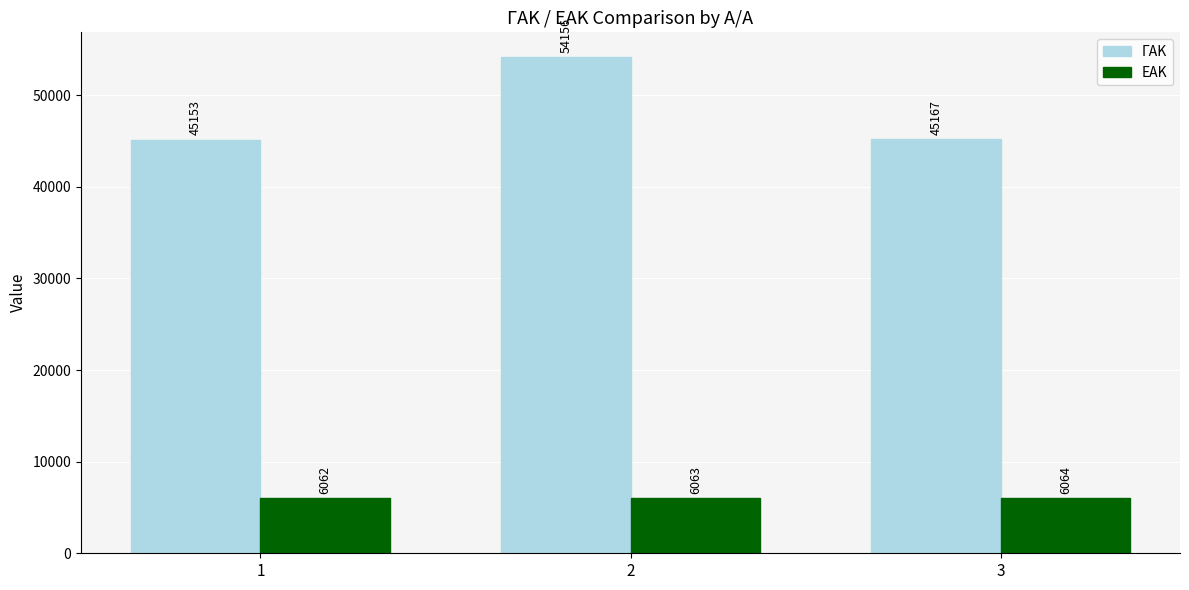

Is the value of ΕΑΚ at 2 greater than the value of ΓΑΚ at 2?

No